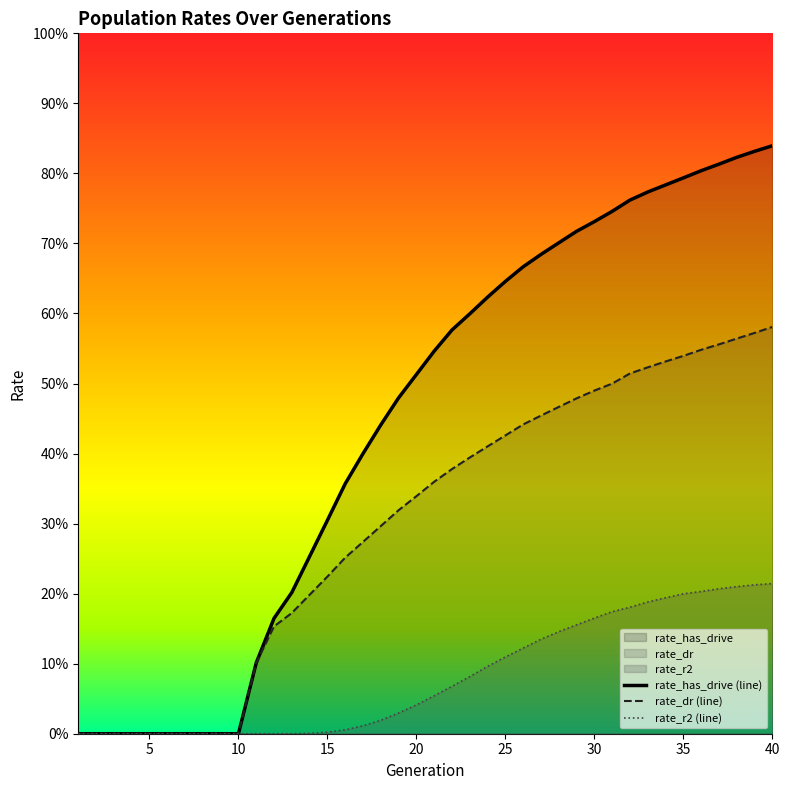

Which series has the largest range (max minus min)?

rate_has_drive (line)